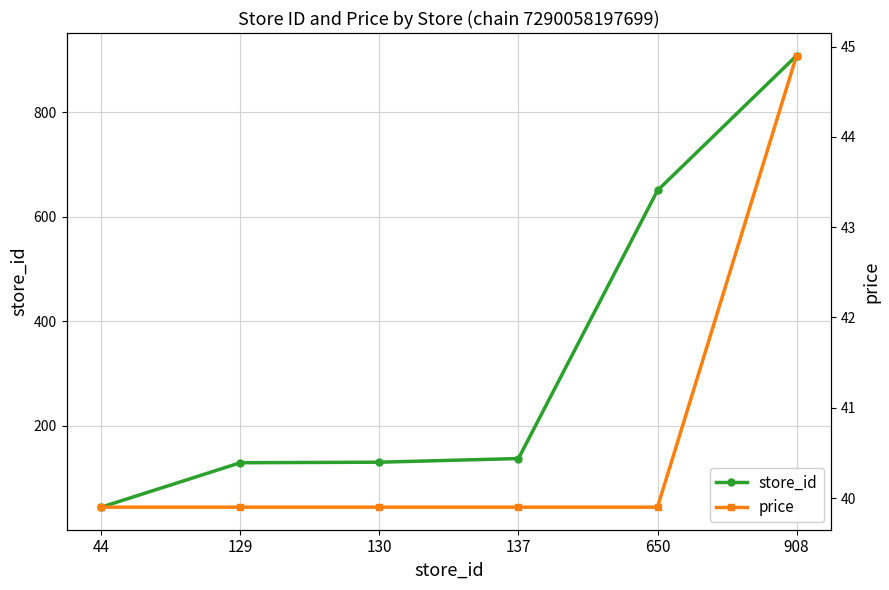

True or false: price and store_id intersect in this chart.

False